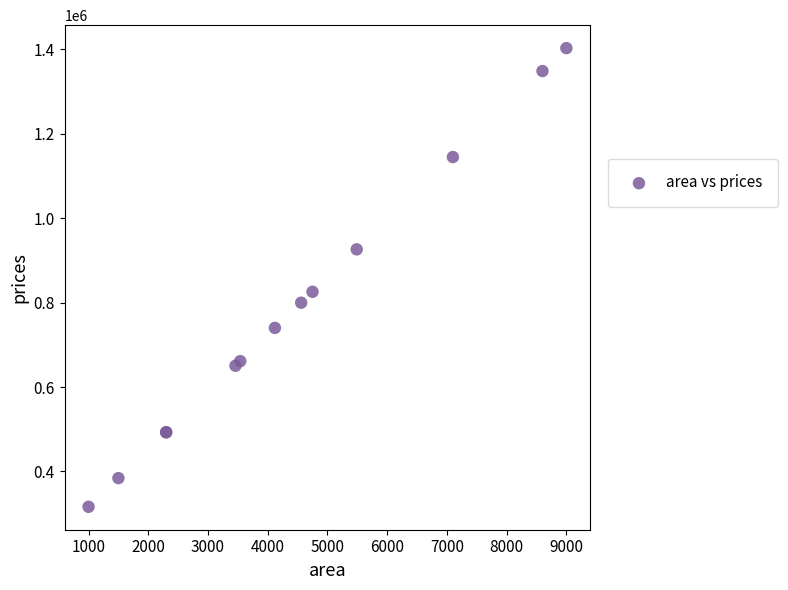

What Y value in the scatter plot is closest to 859554?

825607.9